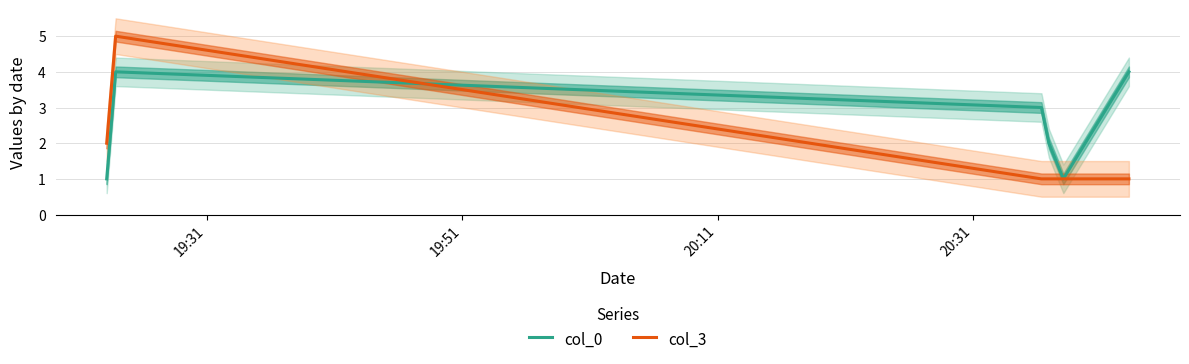

What is the smallest value displayed?

1